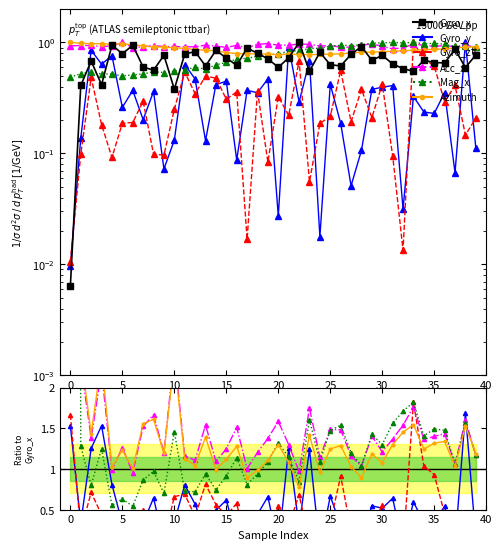

Which series has the largest total across all categories?

Azimuth